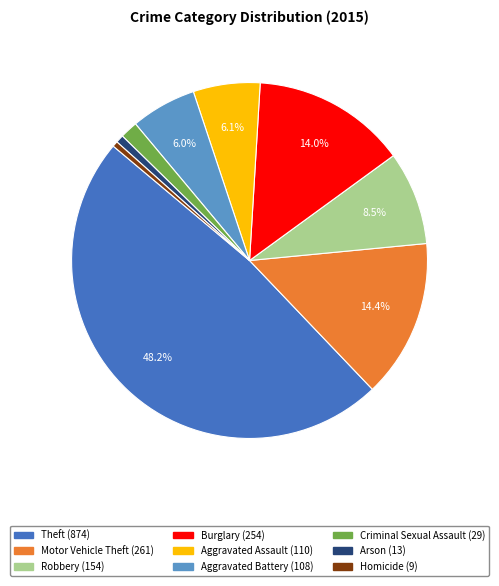

Does Burglary represent more than half of the total?

No